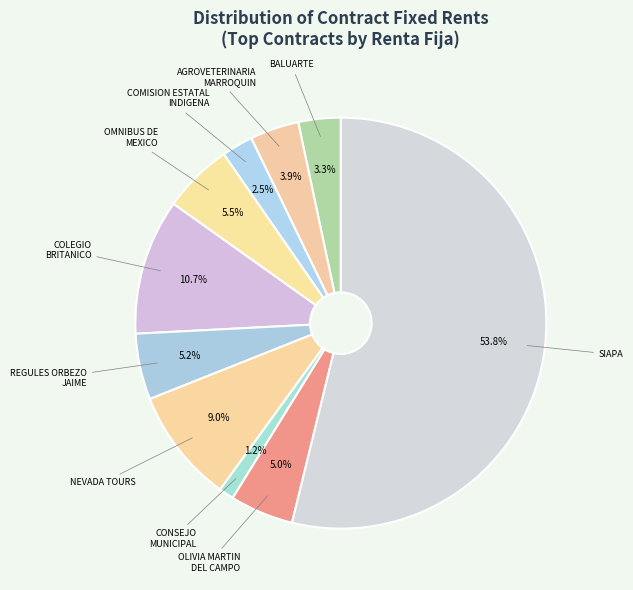

Count the number of slices in the pie.

10